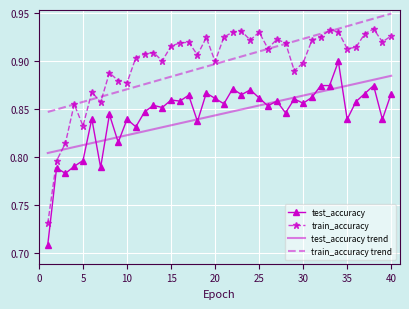

List the series in order of their peak value, lowest first.

test_accuracy trend, test_accuracy, train_accuracy, train_accuracy trend